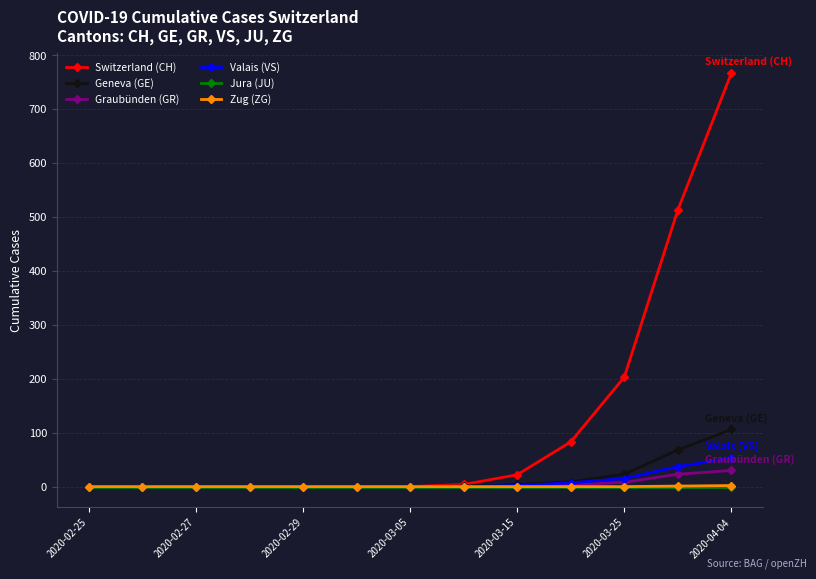

Which series has the largest total across all categories?

Switzerland (CH)